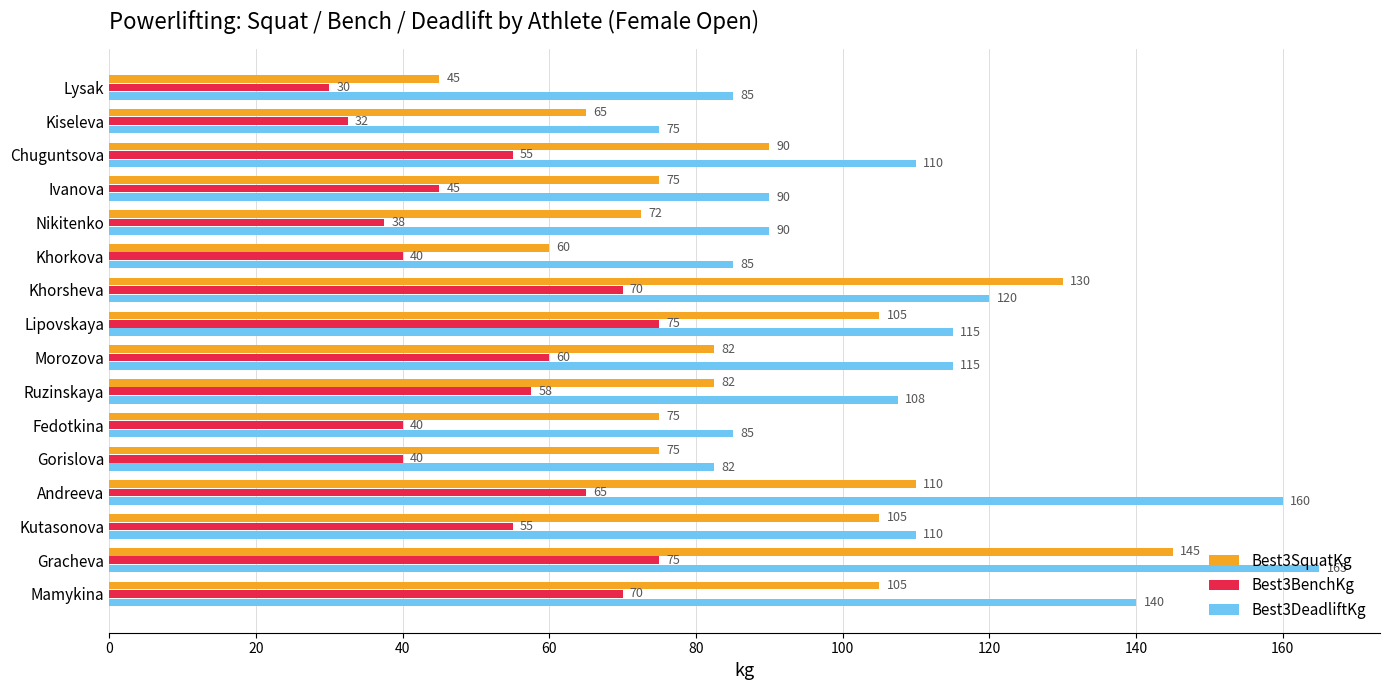

What is the maximum value shown in the chart?

165.0